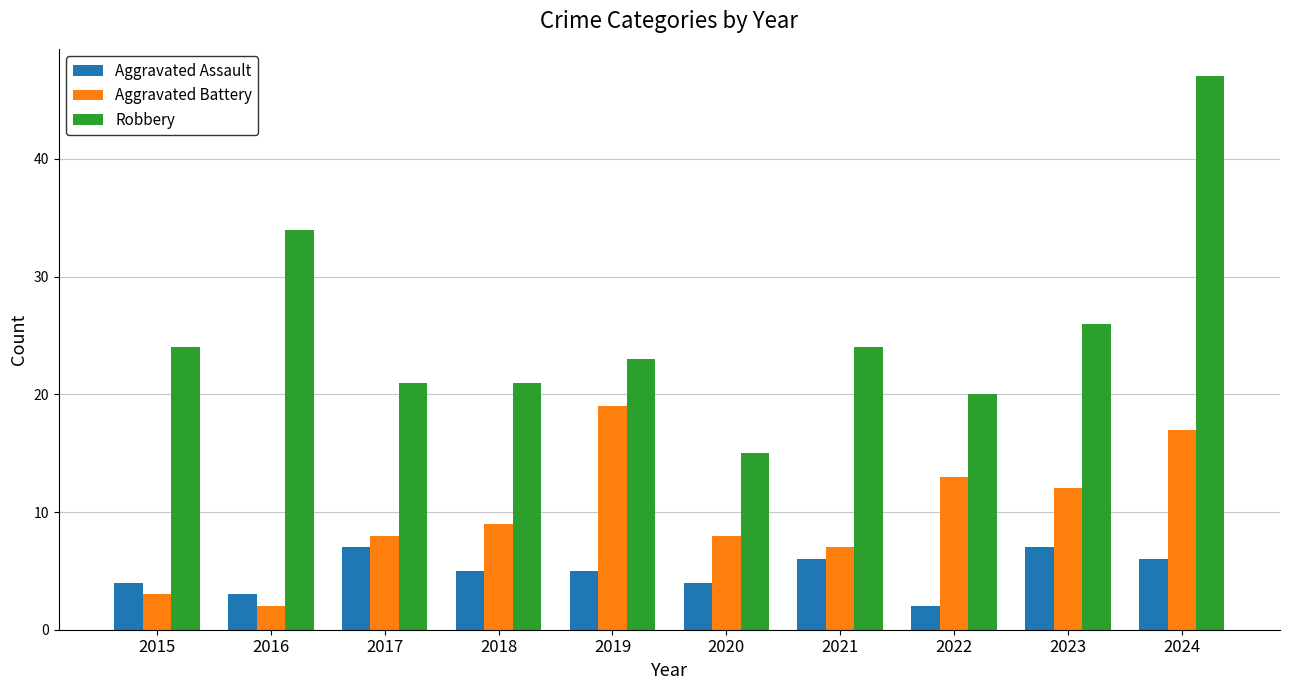

What is the highest value of the Aggravated Battery series?

19